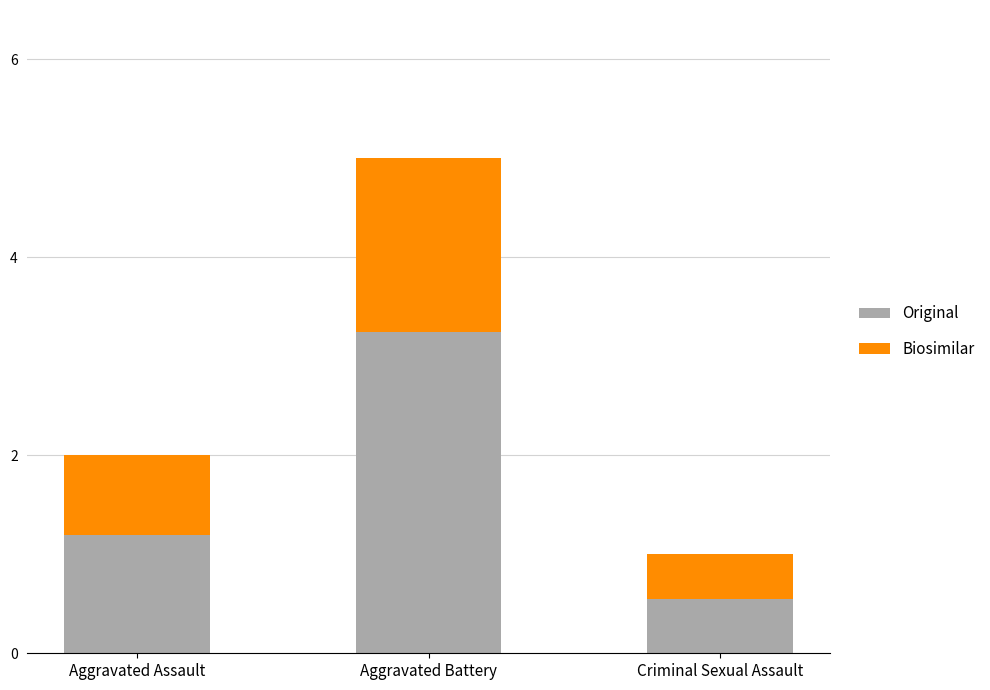

The value of Original at Criminal Sexual Assault is 0.6. True or false?

True